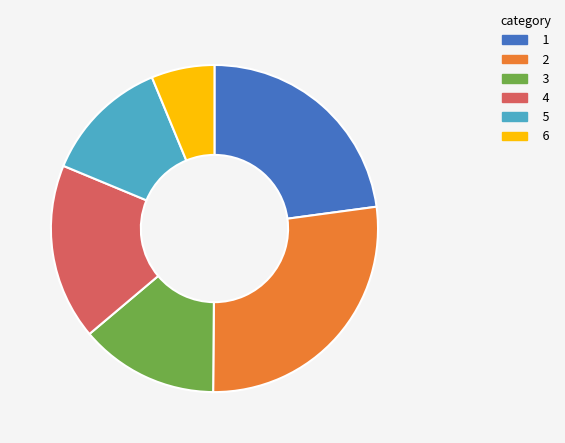

Which category has the biggest portion of the pie?

2